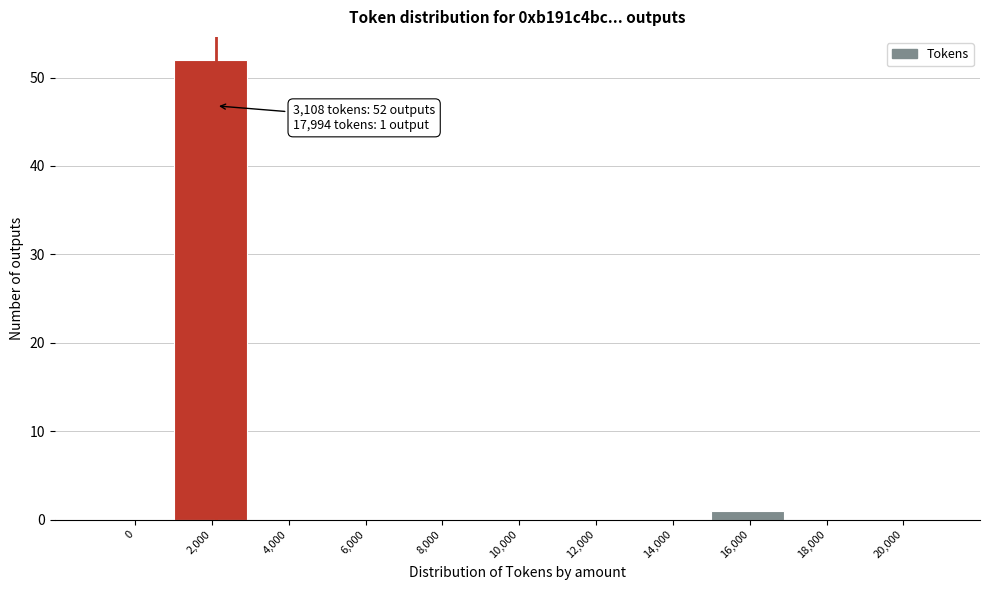

Reading left to right, transcribe all the data shown in this chart.

0=0	2,000=52	4,000=0	6,000=0	8,000=0	10,000=0	12,000=0	14,000=0	16,000=1	18,000=0	20,000=0